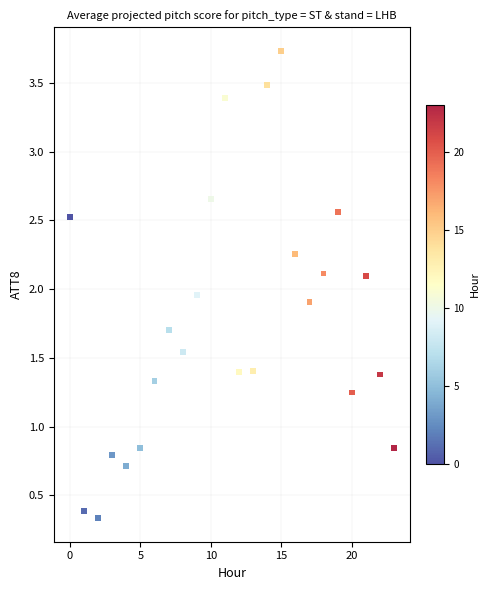

What is the range of Y values (max minus min)?

3.4